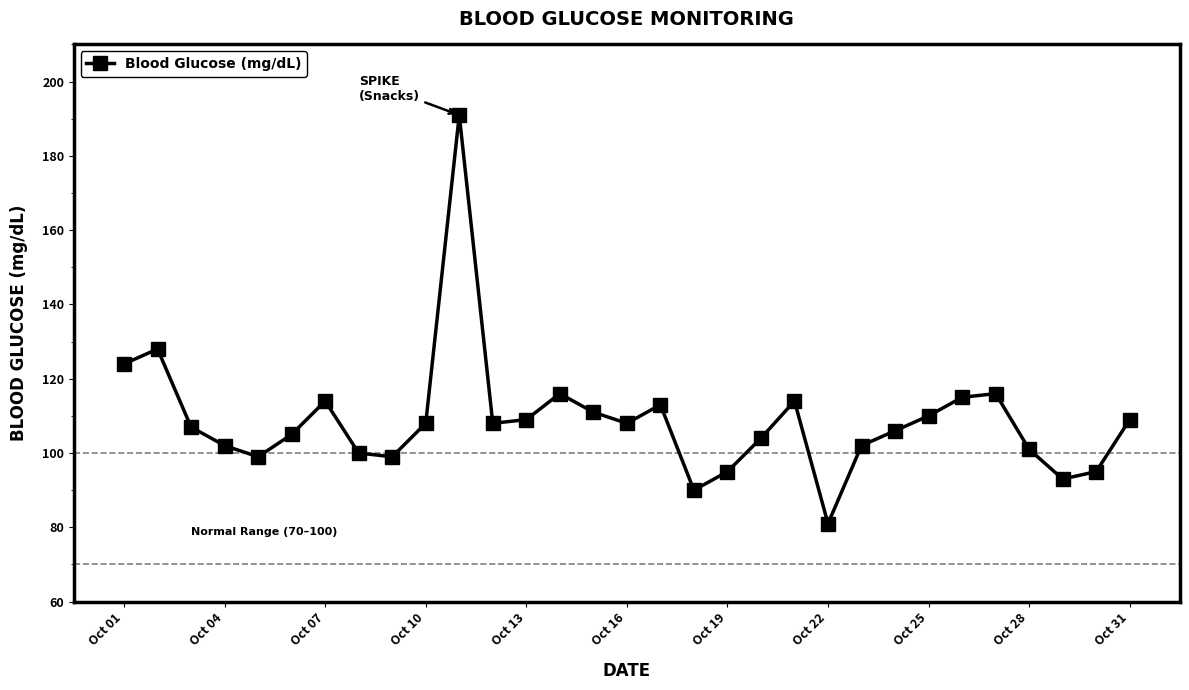

How many interior local peaks (higher than both neighbors) does the data have?

7